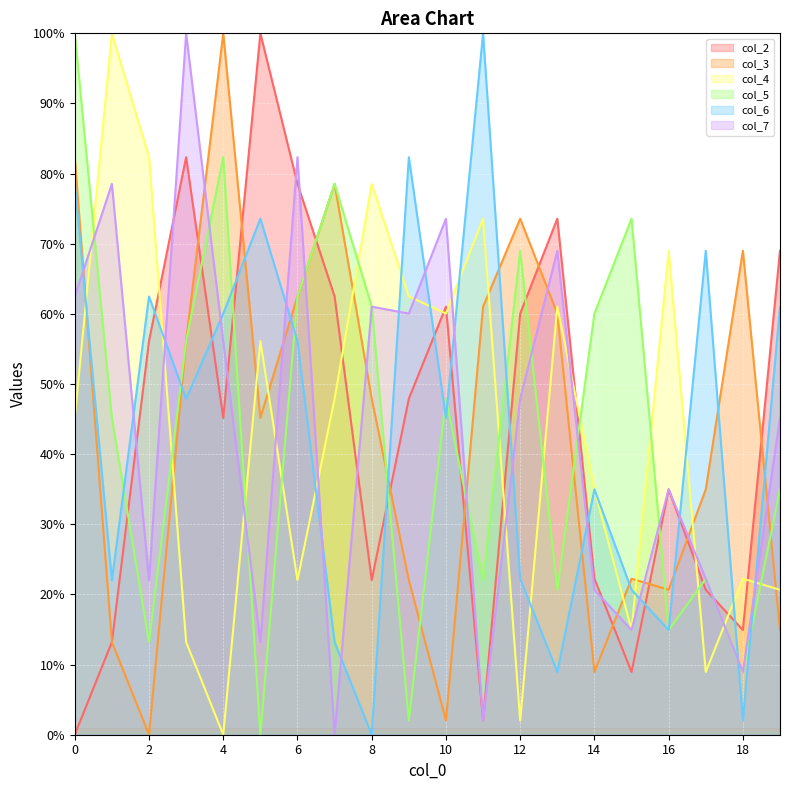

At how many categories does at least one series exceed 63?

19